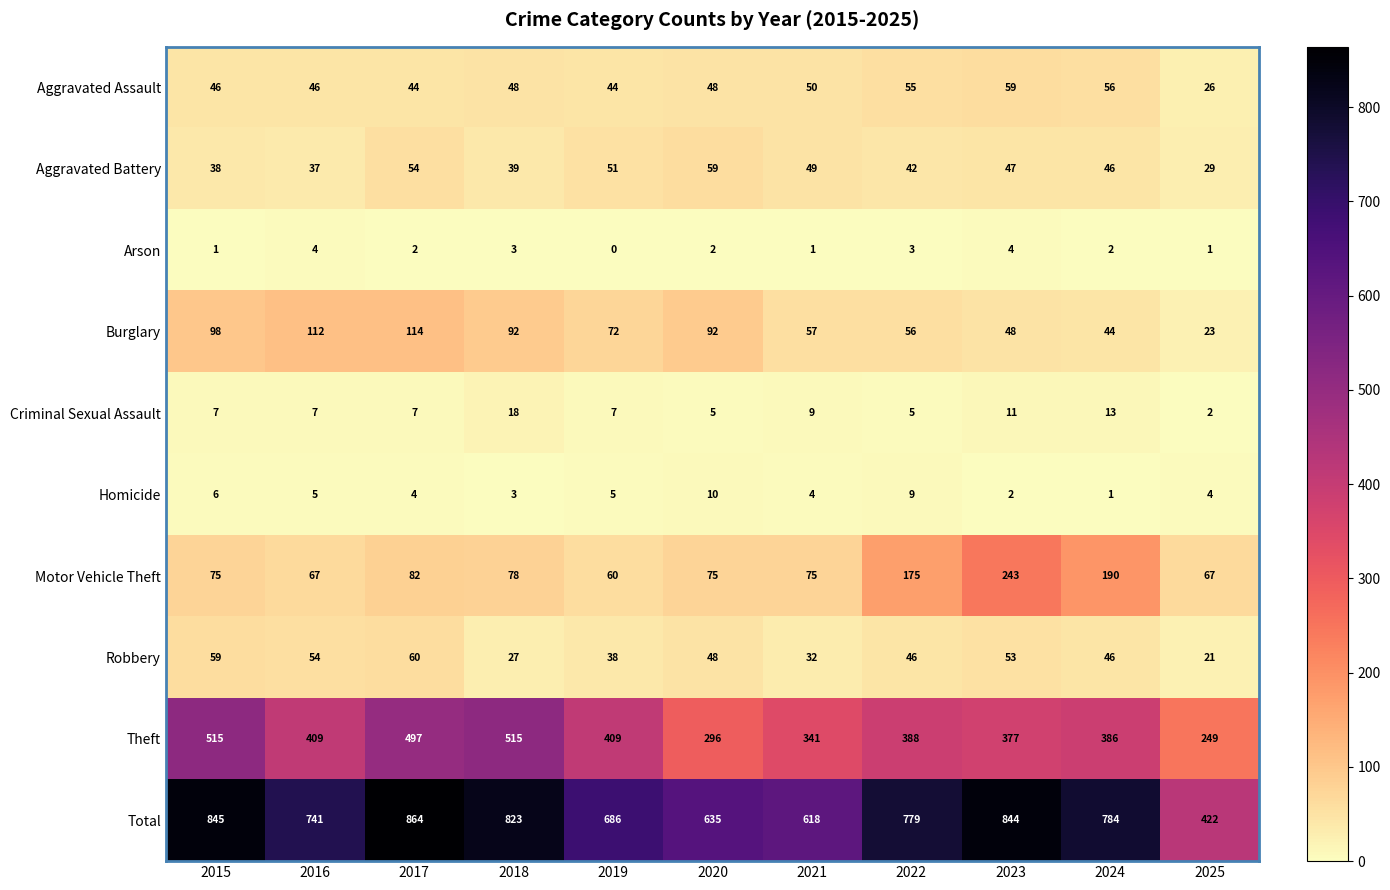

Which series has the largest total across all categories?

Total